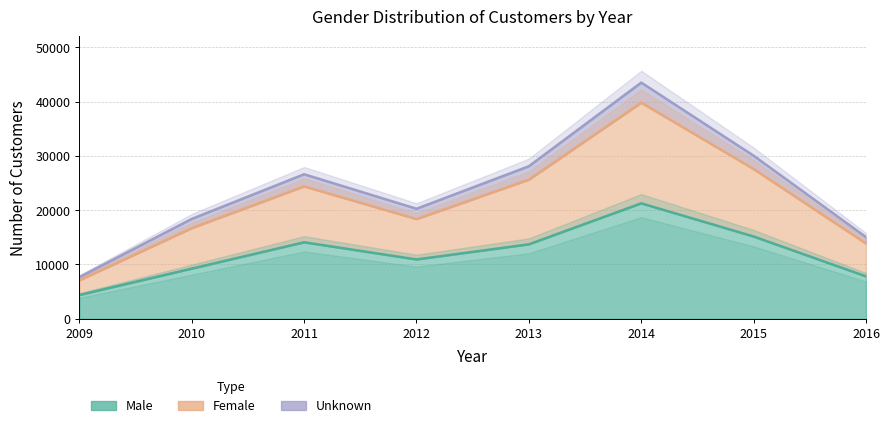

Reading left to right, transcribe all the data shown in this chart.

Male: 2009=4364	2010=9224	2011=14079	2012=10915	2013=13703	2014=21255	2015=15144	2016=7797
Female: 2009=7072	2010=16693	2011=24374	2012=18360	2013=25620	2014=39806	2015=27575	2016=13855
Unknown: 2009=7653	2010=18384	2011=26615	2012=20254	2013=28090	2014=43501	2015=30032	2016=15030